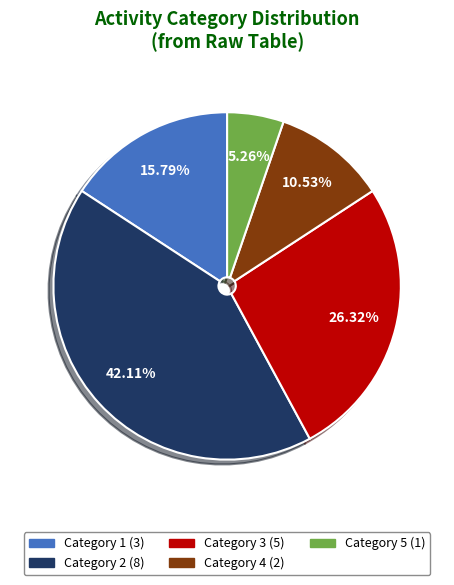

Count the number of slices in the pie.

5